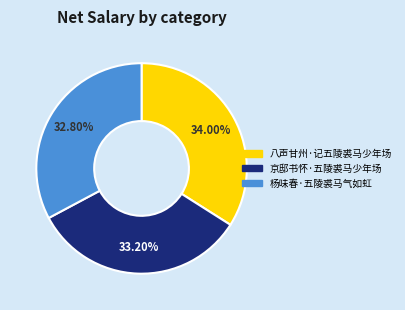

How many segments does this pie chart have?

3